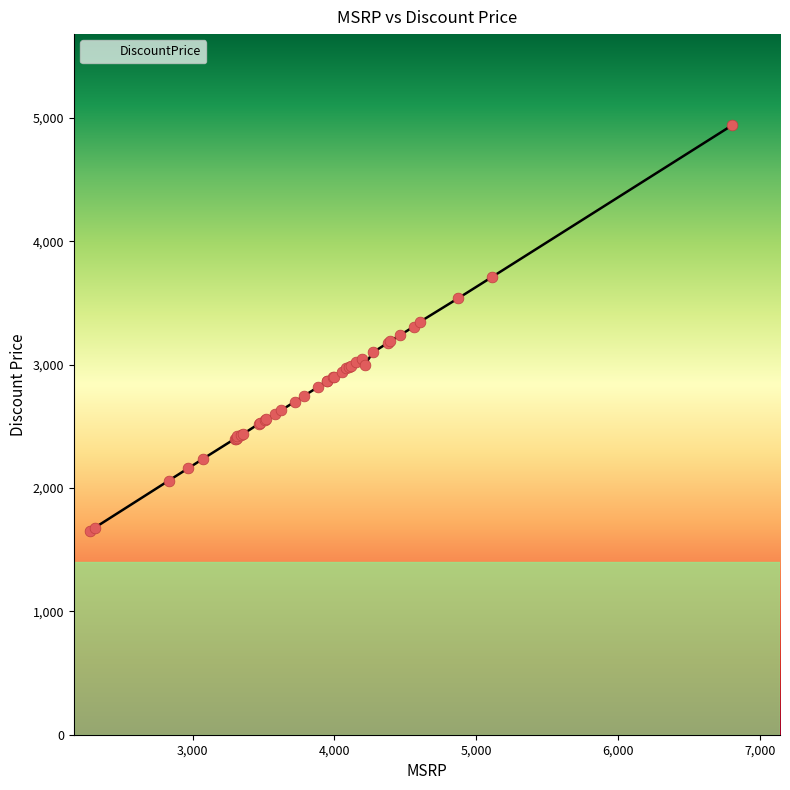

What is the difference between the maximum and minimum values?

3290